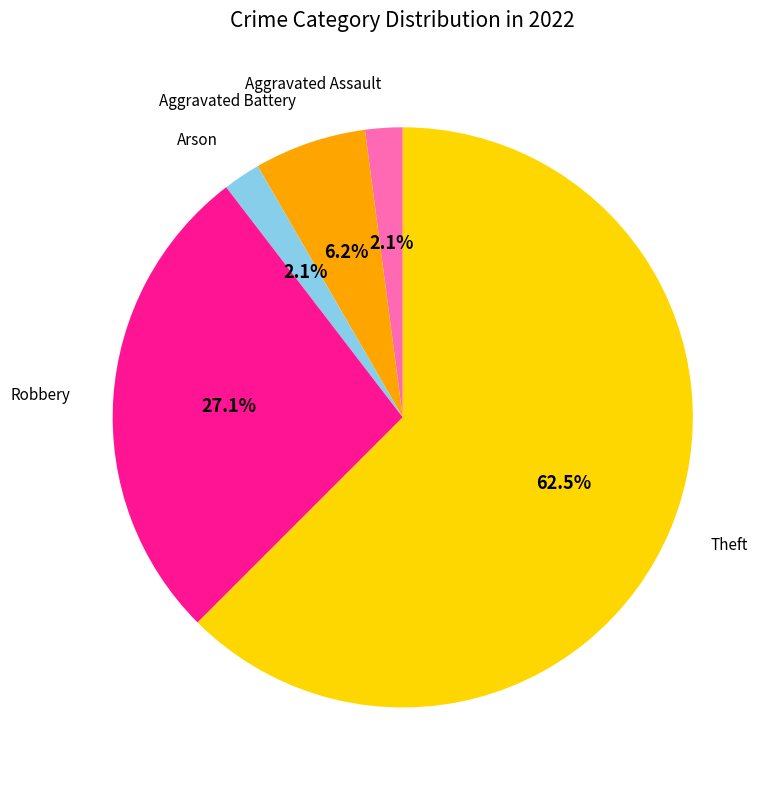

Does any single category account for the majority?

Yes